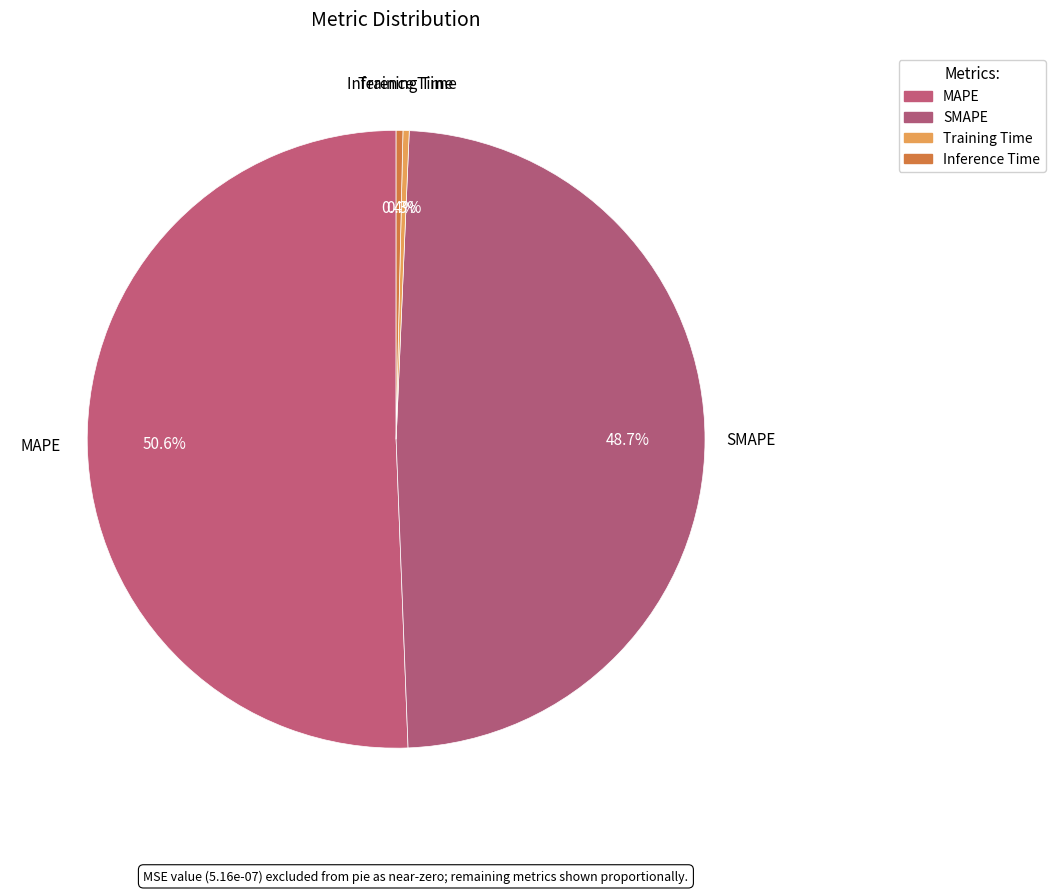

How many slices are in this pie chart?

4